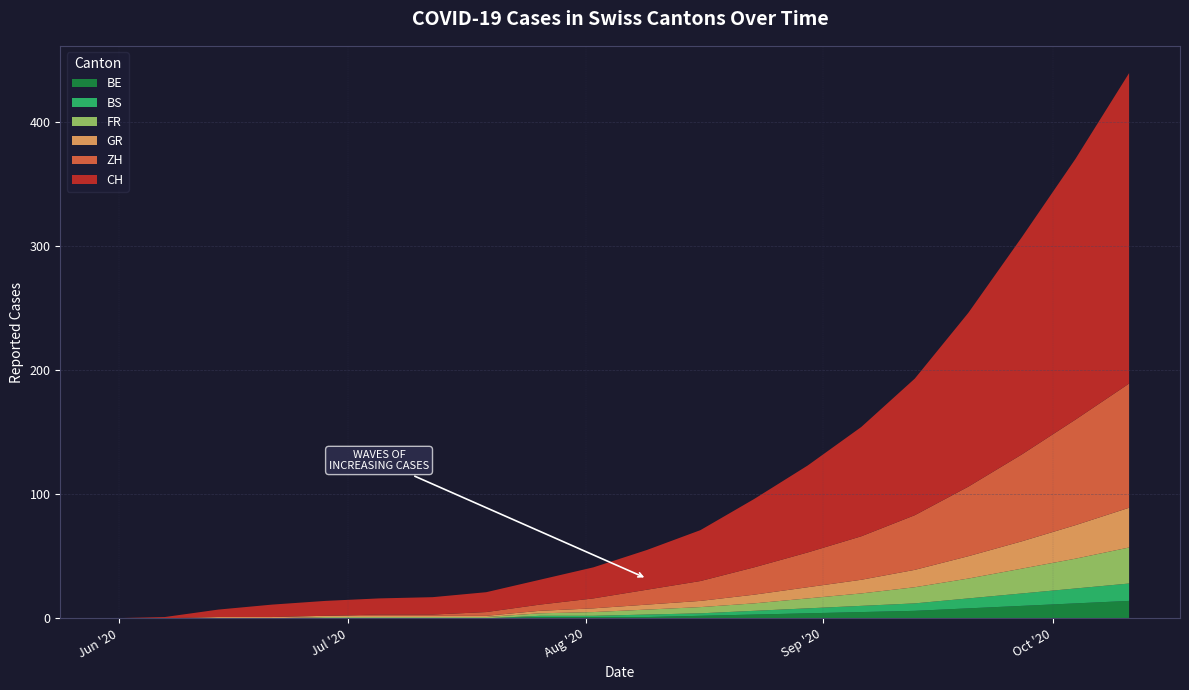

Reading left to right, extract all data points from this chart.

CH: 0	1	6	10	12	13	14	16	20	25	32	41	55	70	88	110	140	175	210	250
ZH: 0	0	0	0	0	1	1	3	5	8	12	16	22	28	35	44	56	70	85	100
GR: 0	0	1	1	1	1	1	1	2	3	4	5	7	9	11	14	18	22	27	32
FR: 0	0	0	0	1	1	1	1	2	3	4	5	6	8	10	13	16	20	24	29
BS: 0	0	0	0	0	0	0	0	1	1	2	2	3	4	5	6	8	10	12	14
BE: 0	0	0	0	0	0	0	0	1	1	1	2	3	4	5	6	8	10	12	14